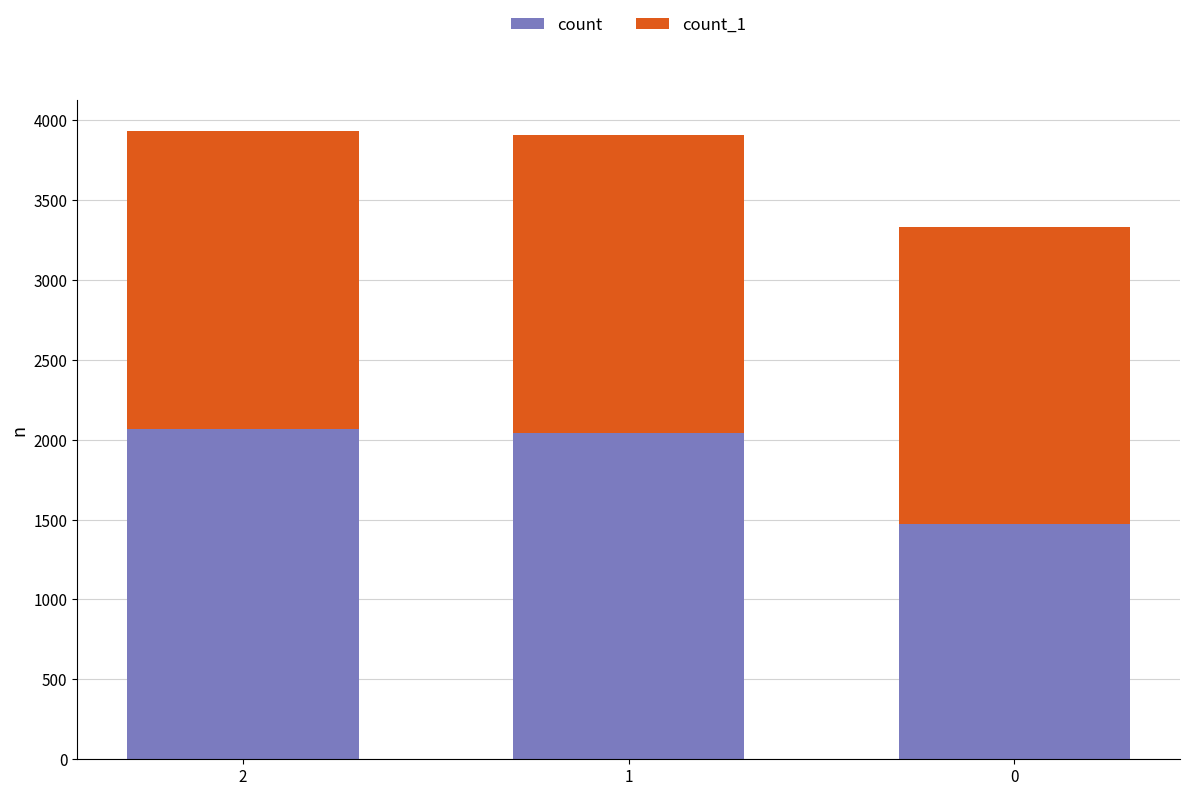

The count series shows 2303 at 0. True or false?

False